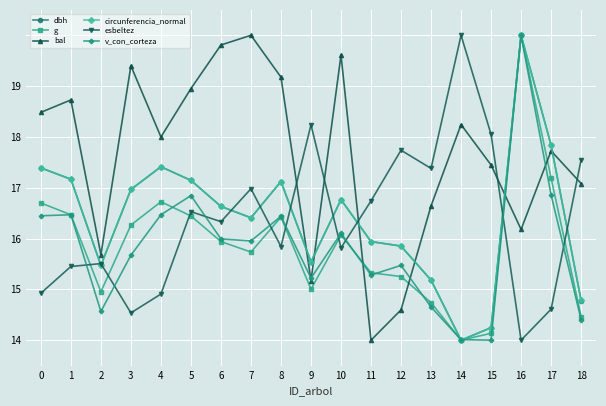

What is the difference between the maximum and minimum values in the circunferencia_normal series?

6.0